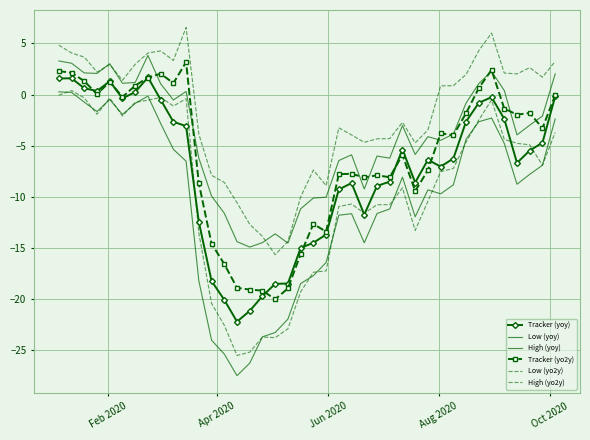

In Low (yoy), how many points are lower than both neighbors (excluding endpoints)?

7